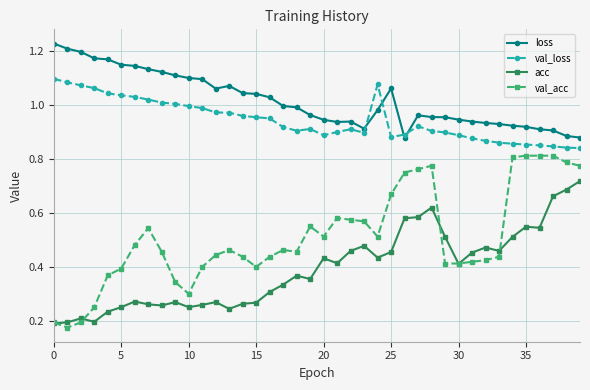

True or false: acc and val_loss cross at least once.

False